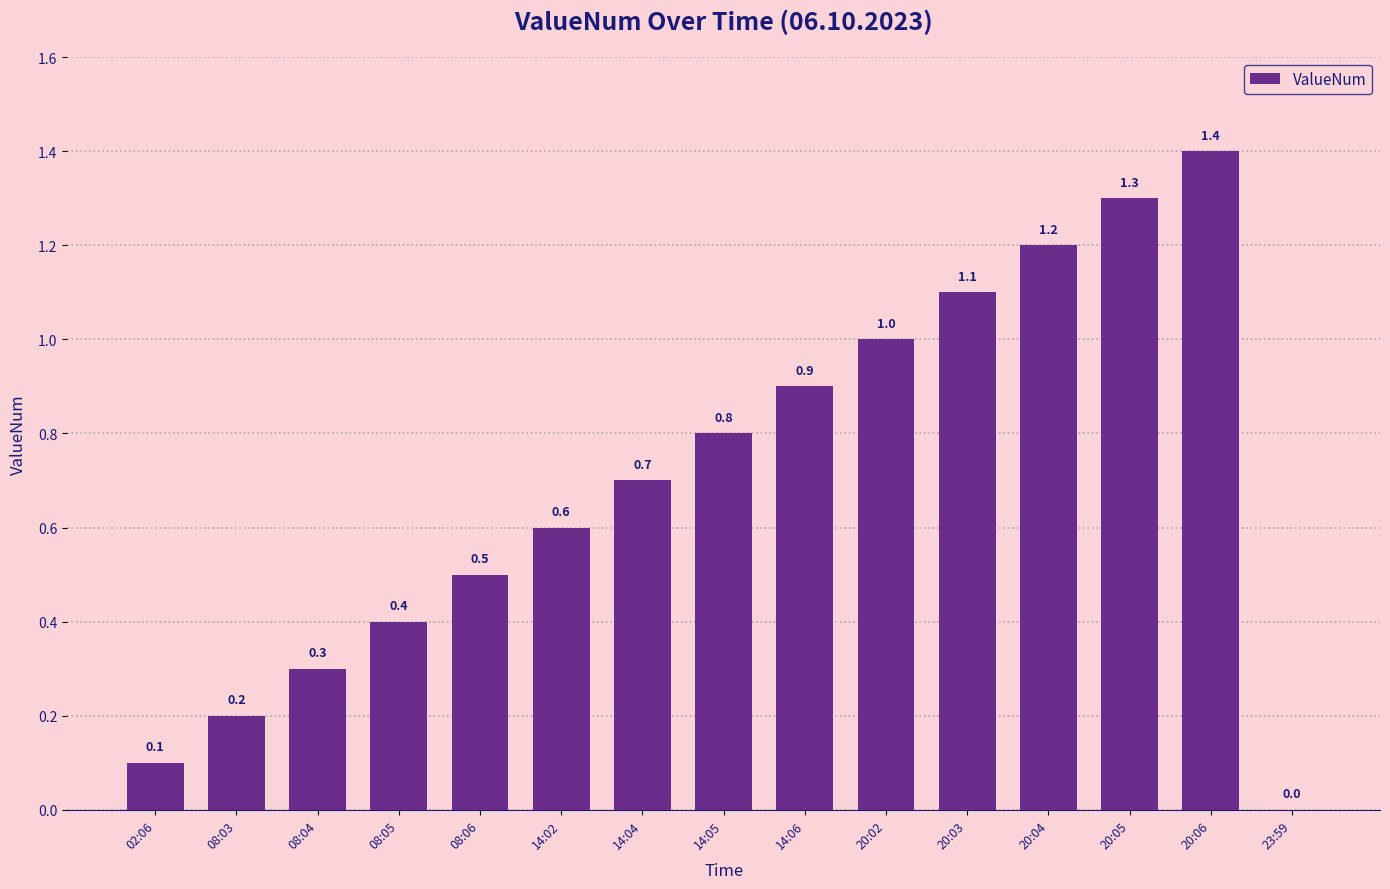

What is the difference between the values at 14:05 and 14:02?

0.2